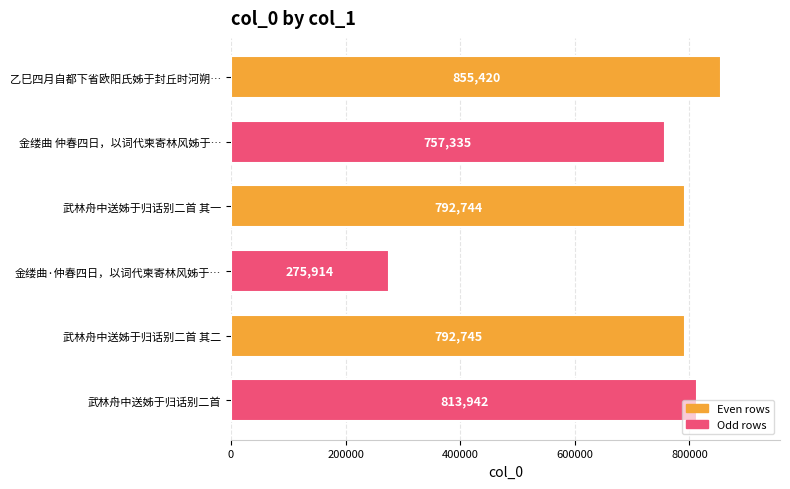

How many categories are shown in the chart?

6